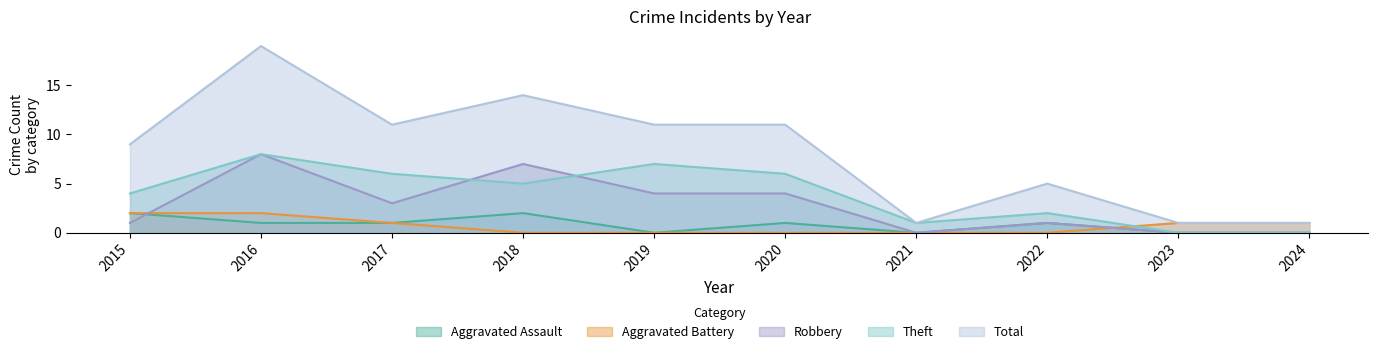

True or false: Total and Theft cross at least once.

False